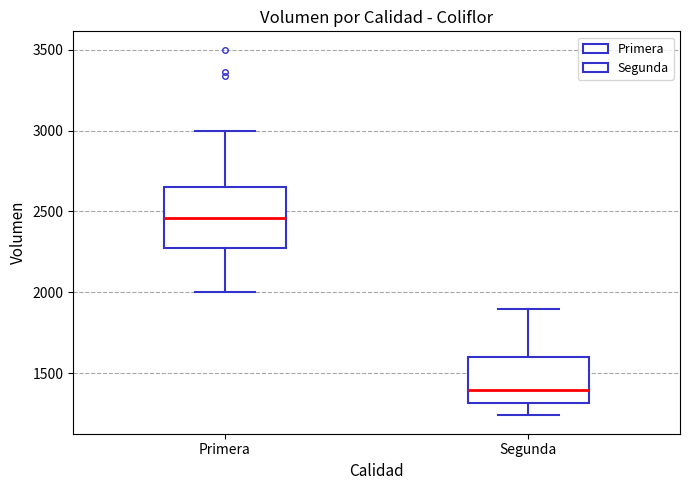

Reading left to right, read every box against the y-axis: the position of its median line, the range the box covers, and the ends of its whiskers. The values are not printed on the chart, so give them approximately, as read against the axis.

Primera: median 2450, box 2300 to 2650, whiskers 2000 to 3000
Segunda: median 1400, box 1300 to 1600, whiskers 1250 to 1900